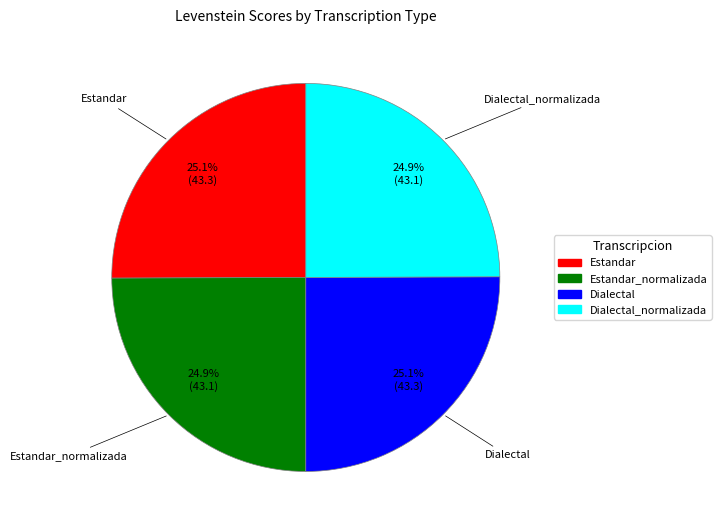

The Dialectal_normalizada slice represents 25% of the pie. True or false?

True